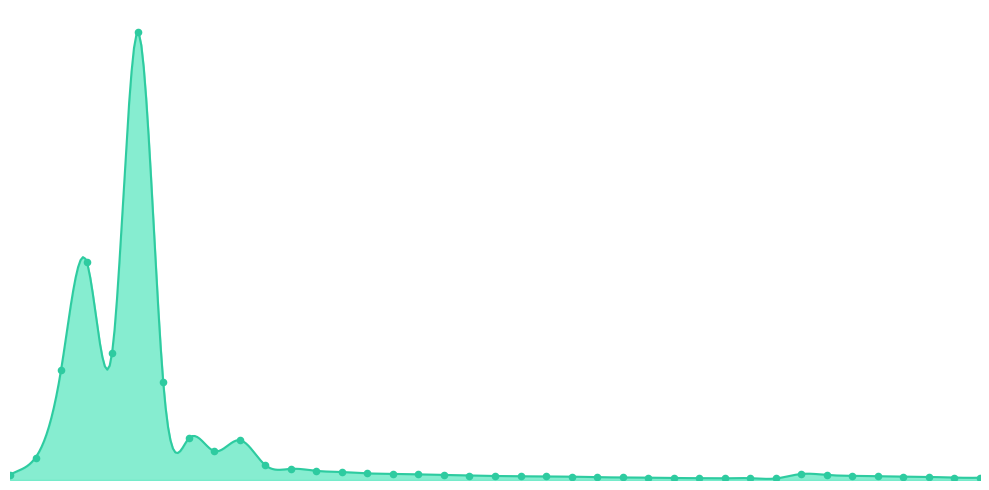

Which series contains the highest Y value?

Bancoppel